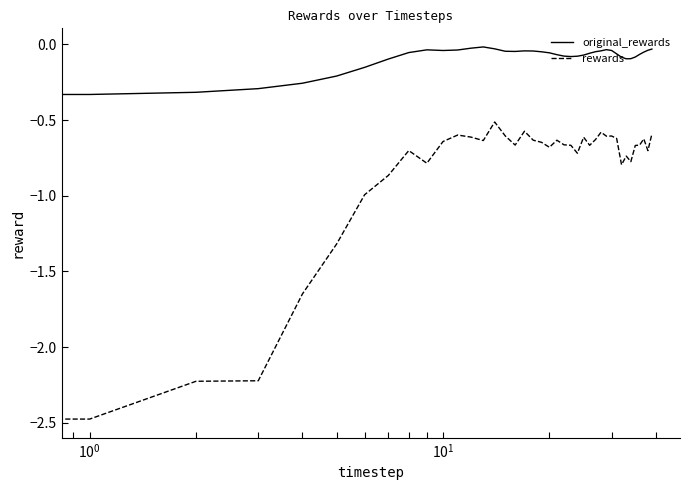

List the series in order of their peak value, highest first.

original_rewards, rewards